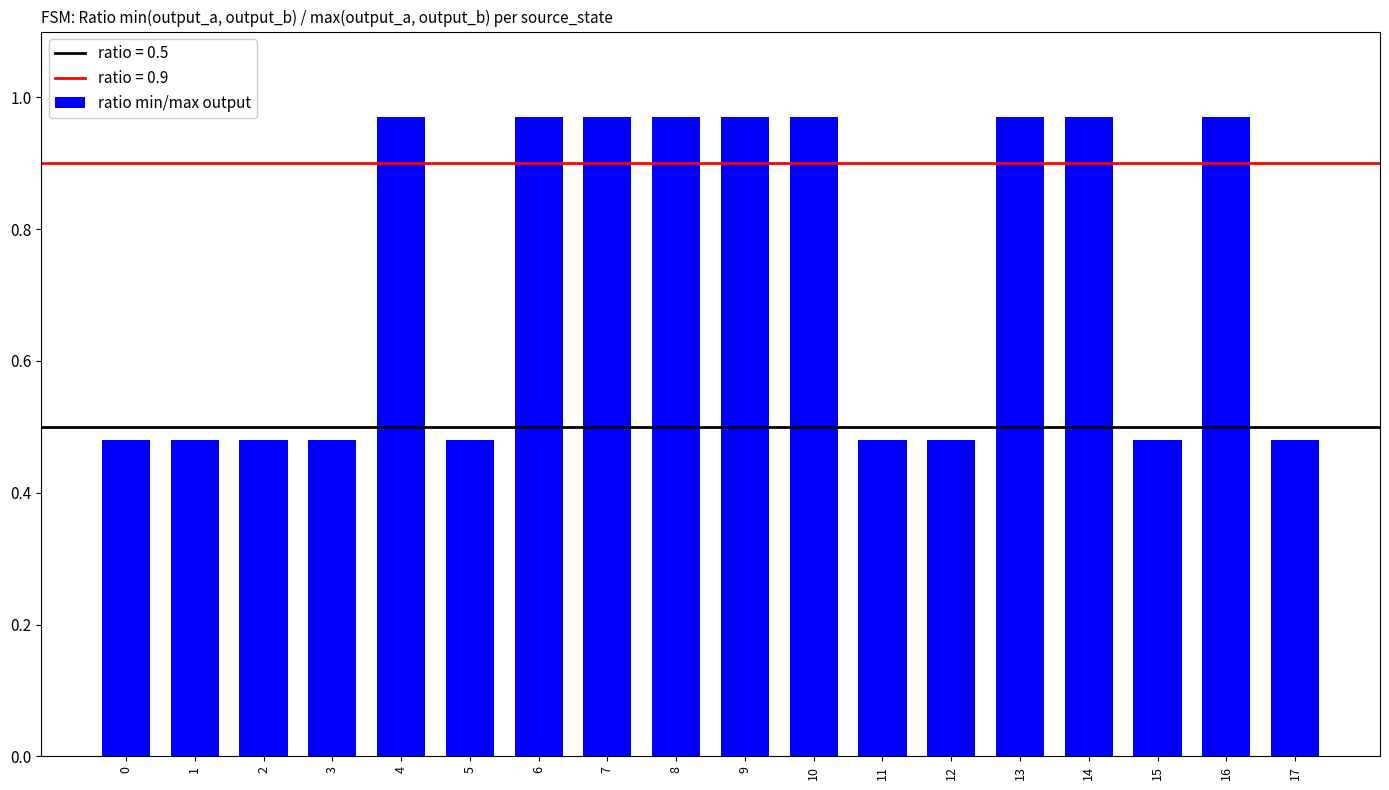

What is the average value?

0.7